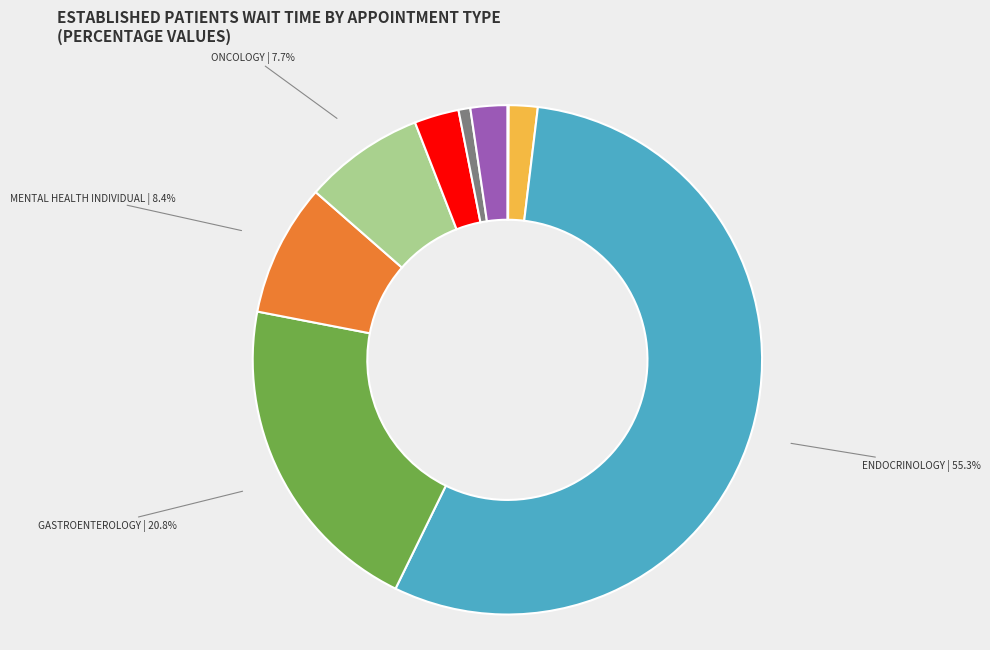

To the nearest percent, what is the average slice percentage?

11%